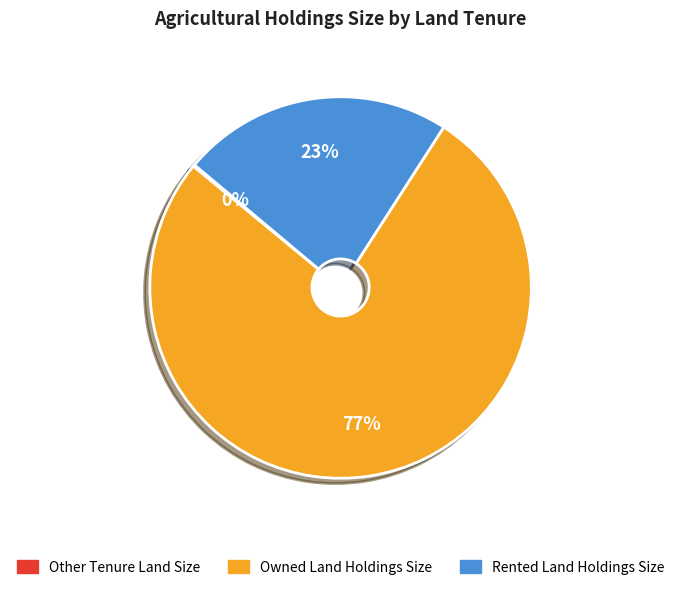

True or false: Owned Land Holdings Size accounts for 83% of the total.

False